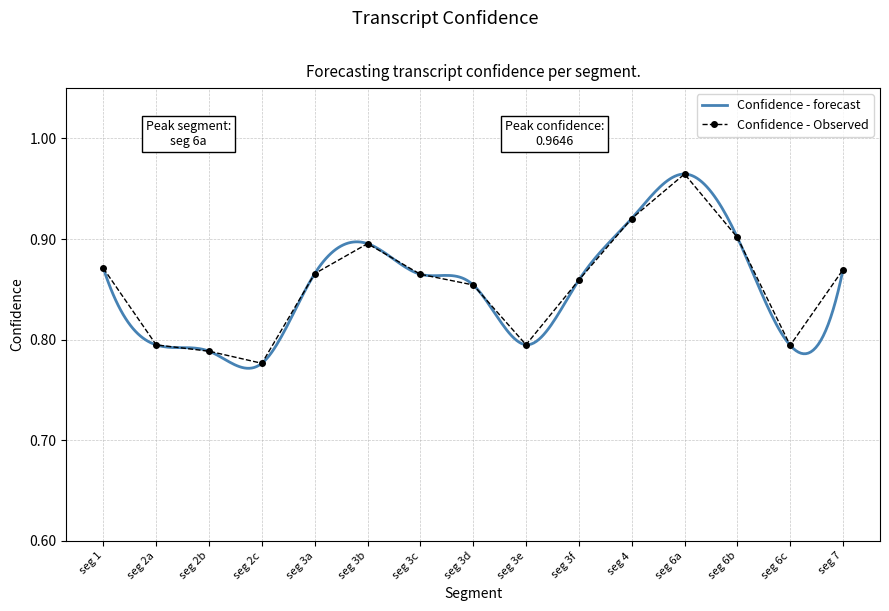

At which label does Confidence - Observed reach its peak?

seg 6a